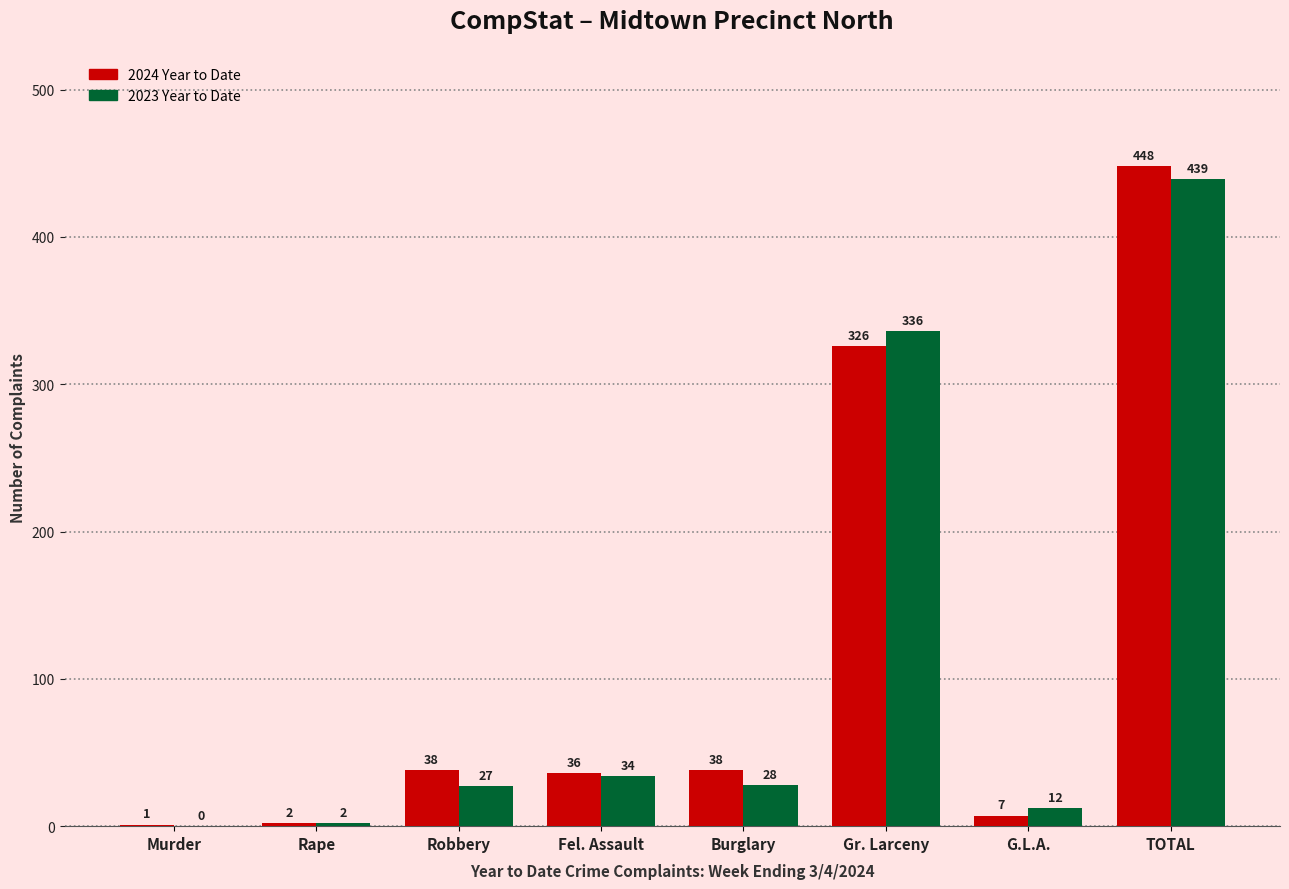

Which series changed the most between Murder and Rape?

2023 Year to Date